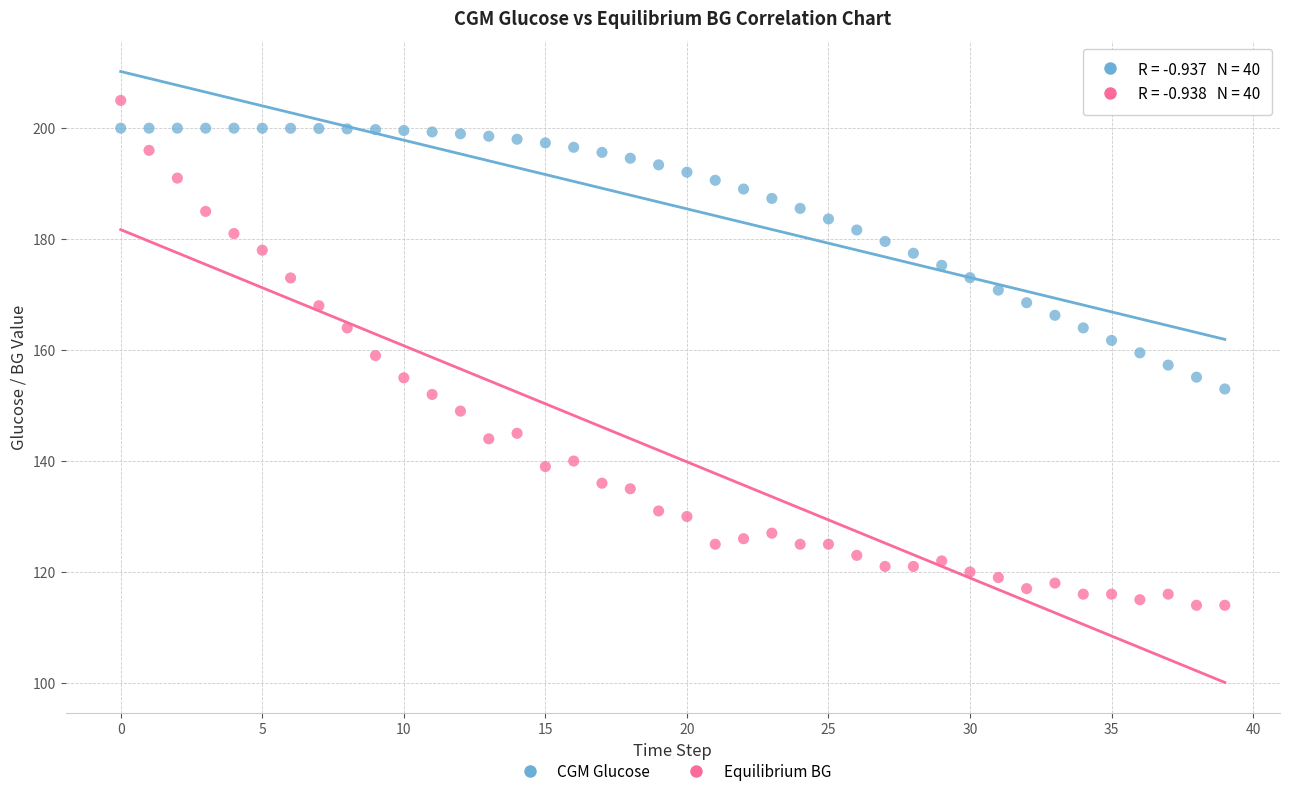

Which series reaches the maximum Y coordinate?

Equilibrium BG